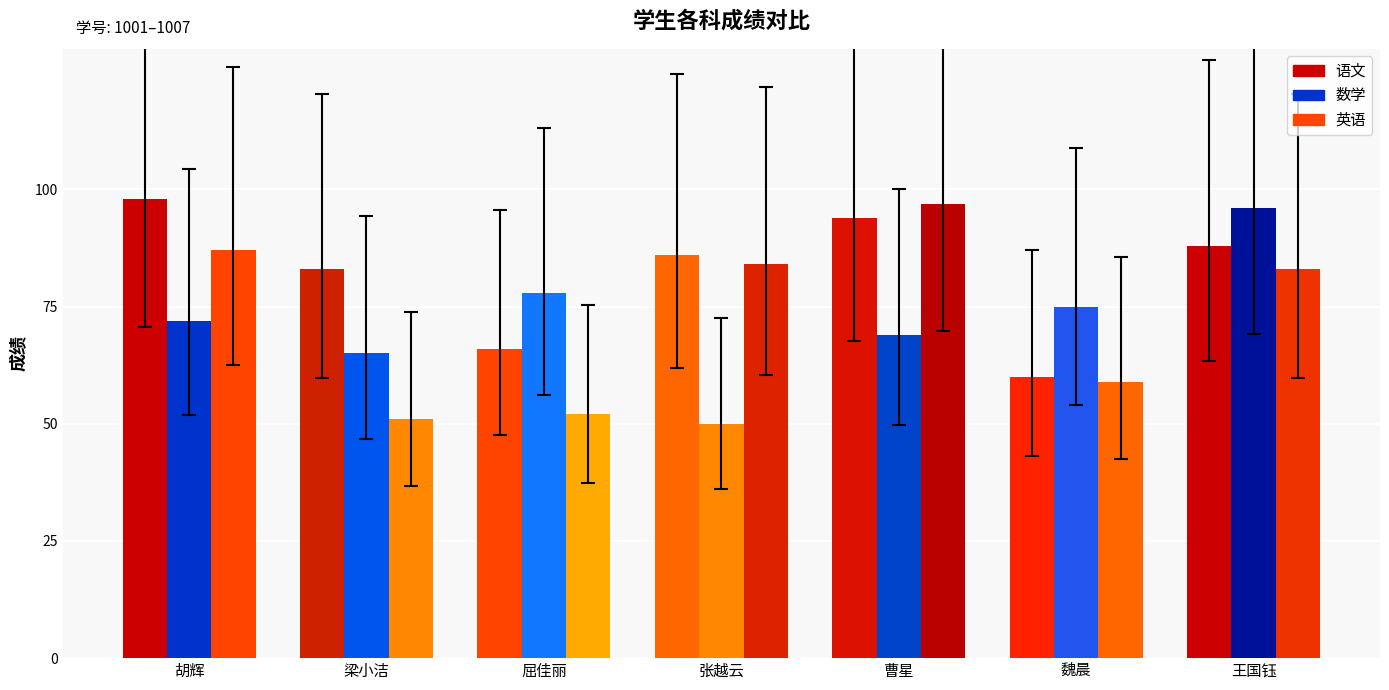

How many bars are there in total?

21